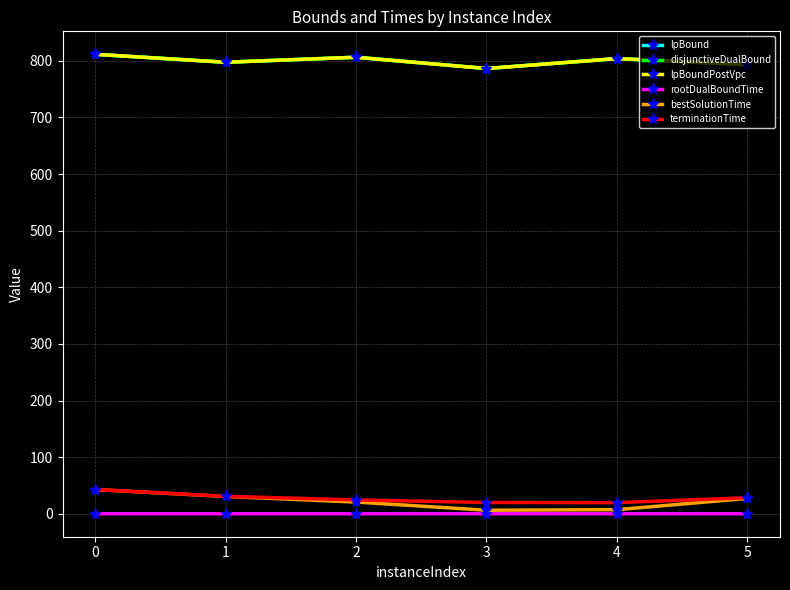

True or false: disjunctiveDualBound has a value of 1231.3 at 4.

False